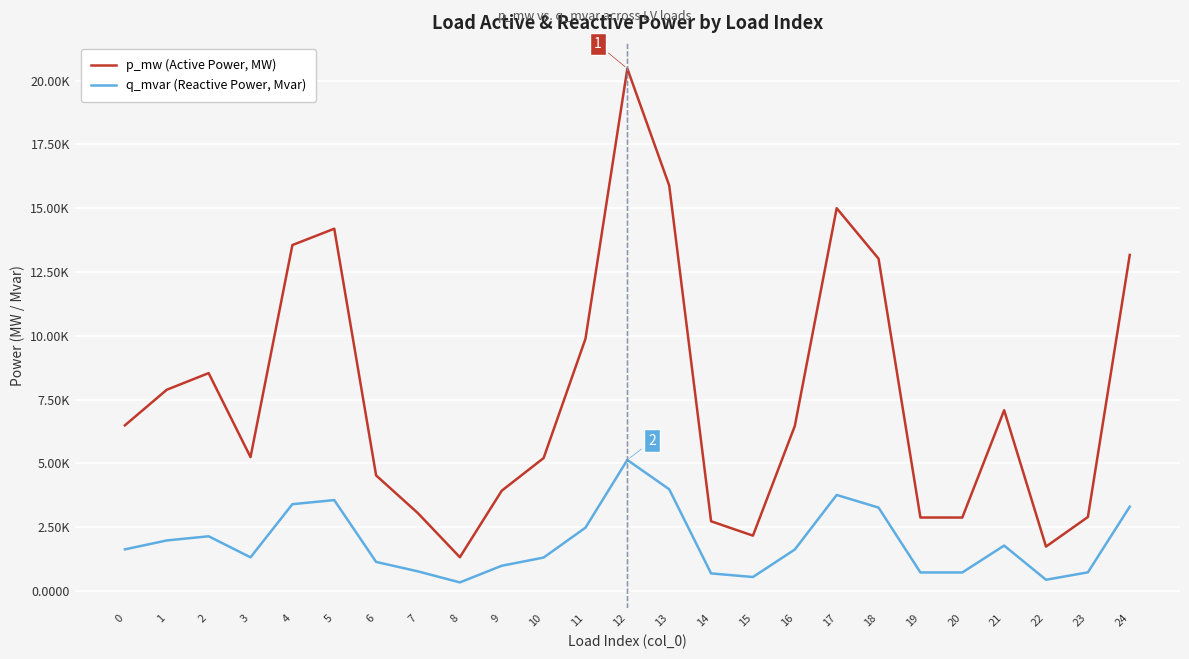

What are all the series names shown in the legend?

p_mw (Active Power, MW), q_mvar (Reactive Power, Mvar)